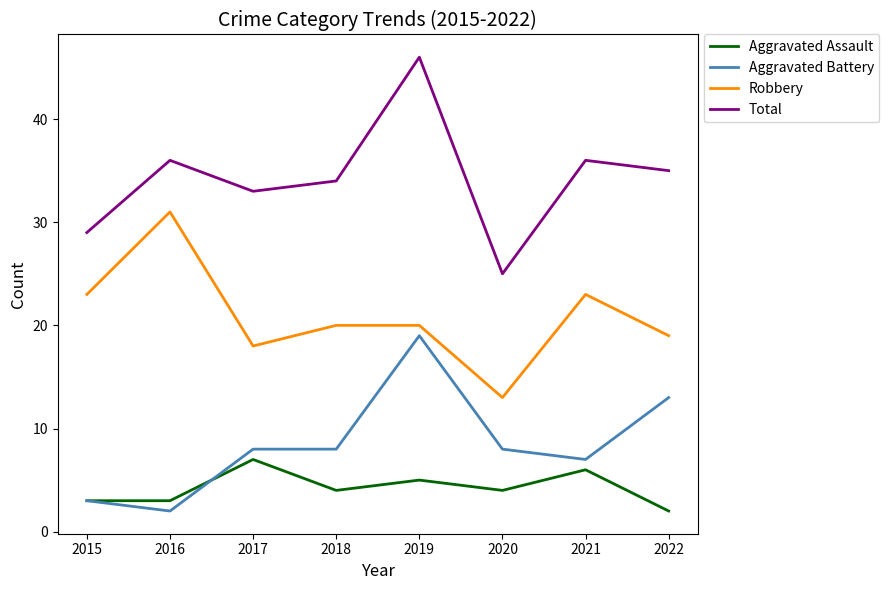

Reading left to right, what are all the values shown in this chart?

Aggravated Assault: 3	3	7	4	5	4	6	2
Aggravated Battery: 3	2	8	8	19	8	7	13
Robbery: 23	31	18	20	20	13	23	19
Total: 29	36	33	34	46	25	36	35